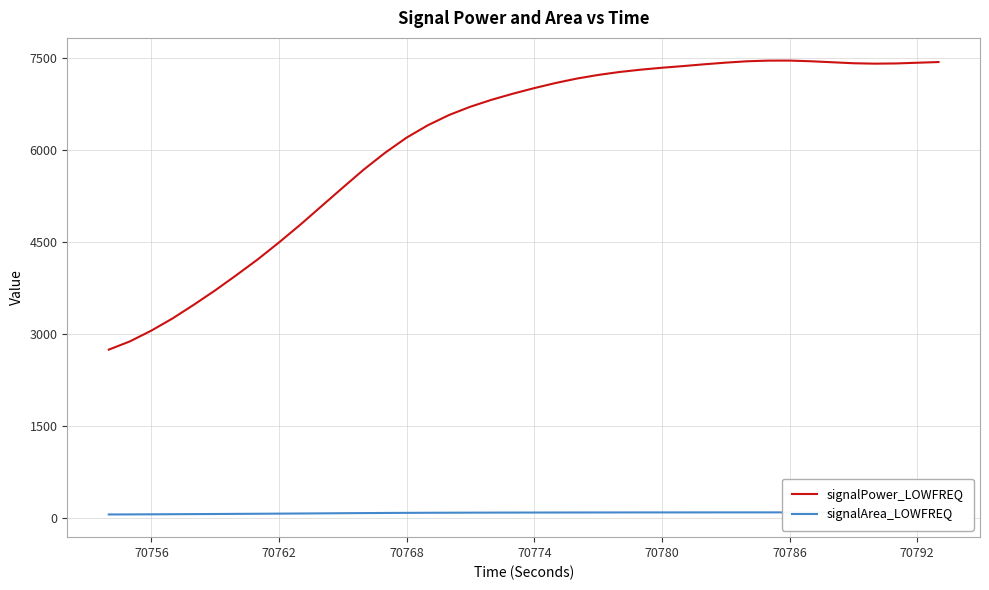

What is the minimum value for signalPower_LOWFREQ?

2739.9